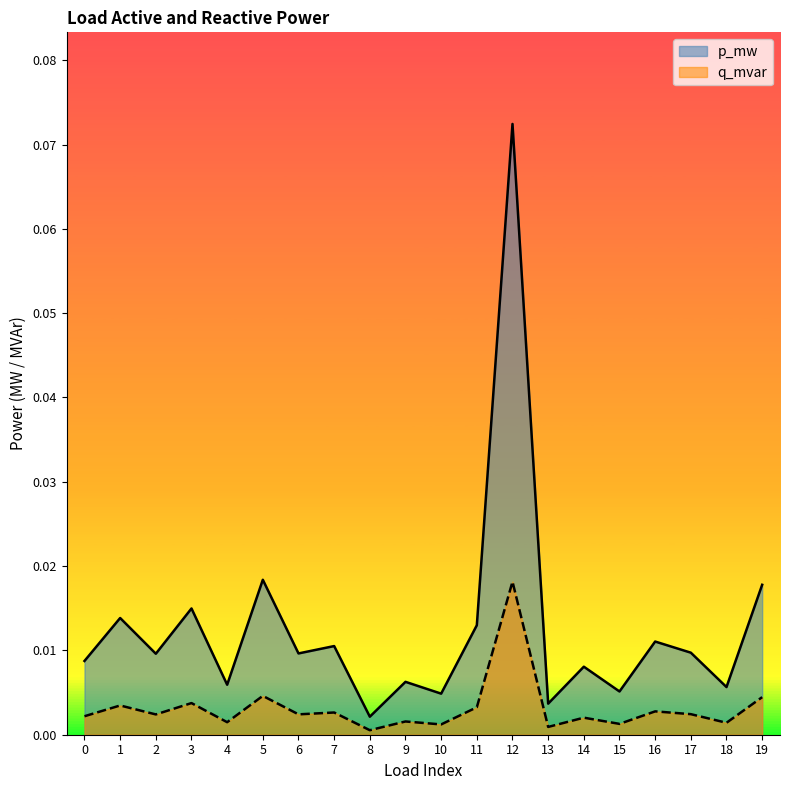

List the series in order of their overall mean, highest first.

p_mw, q_mvar